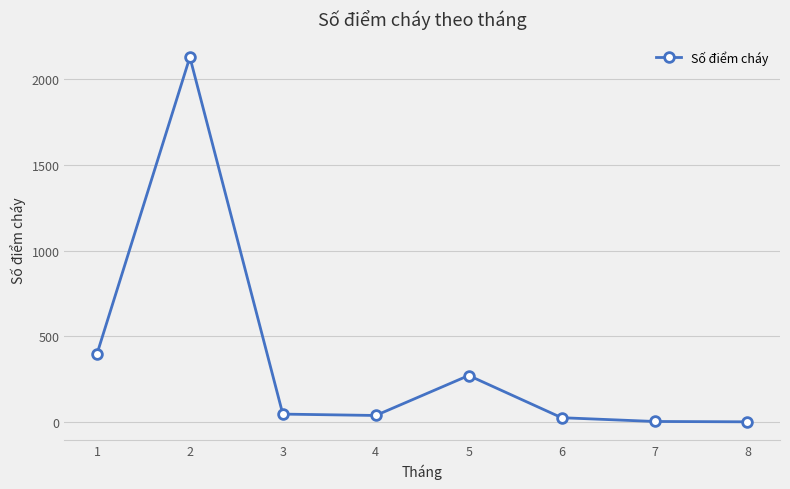

Where is the data nearest to the value 1065?

1